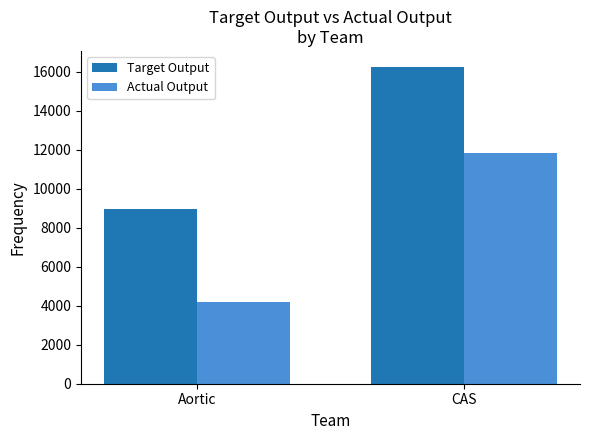

Is it true that Target Output equals 8956.0 at Aortic?

True